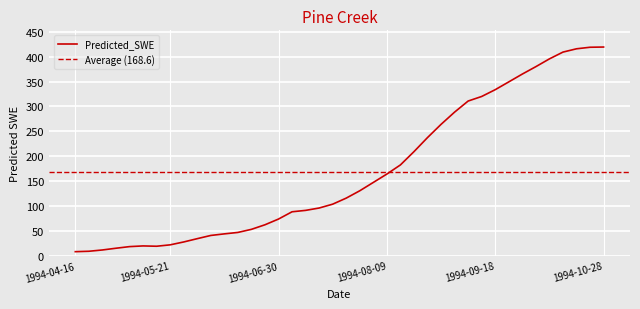

True or false: the data shows 115.9 at 1994-07-25.

True